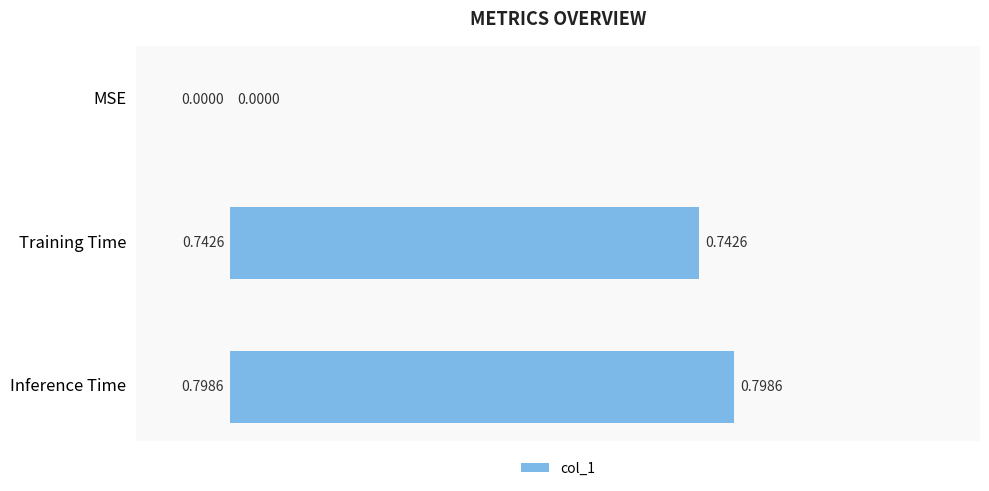

At which label is the value closest to 0?

MSE